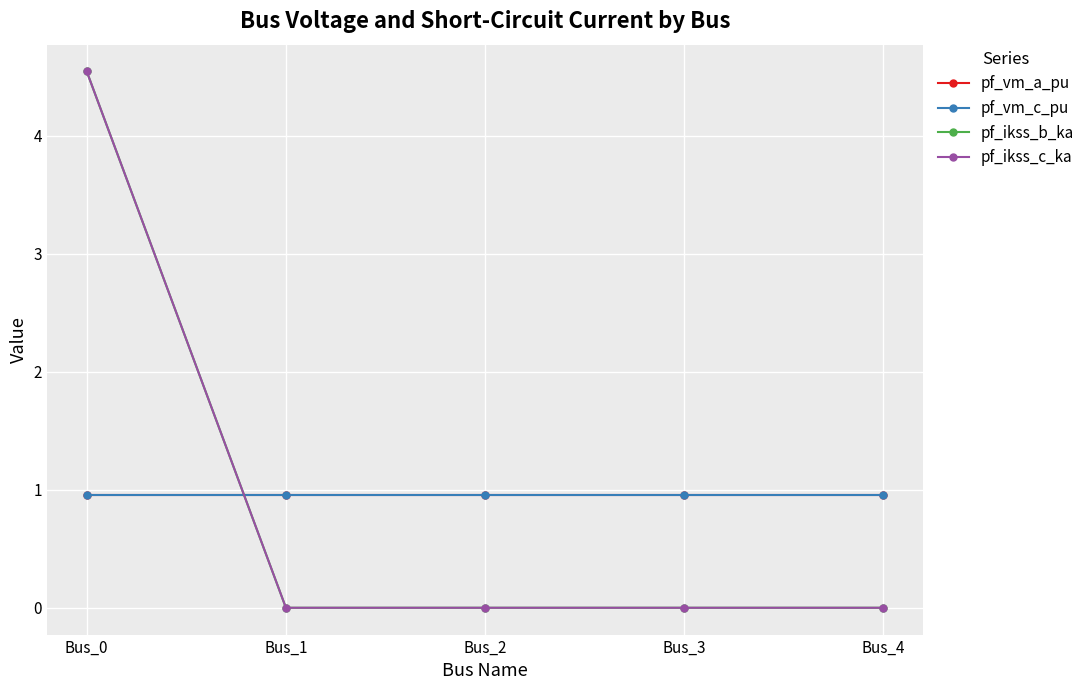

True or false: pf_vm_a_pu and pf_vm_c_pu intersect in this chart.

False